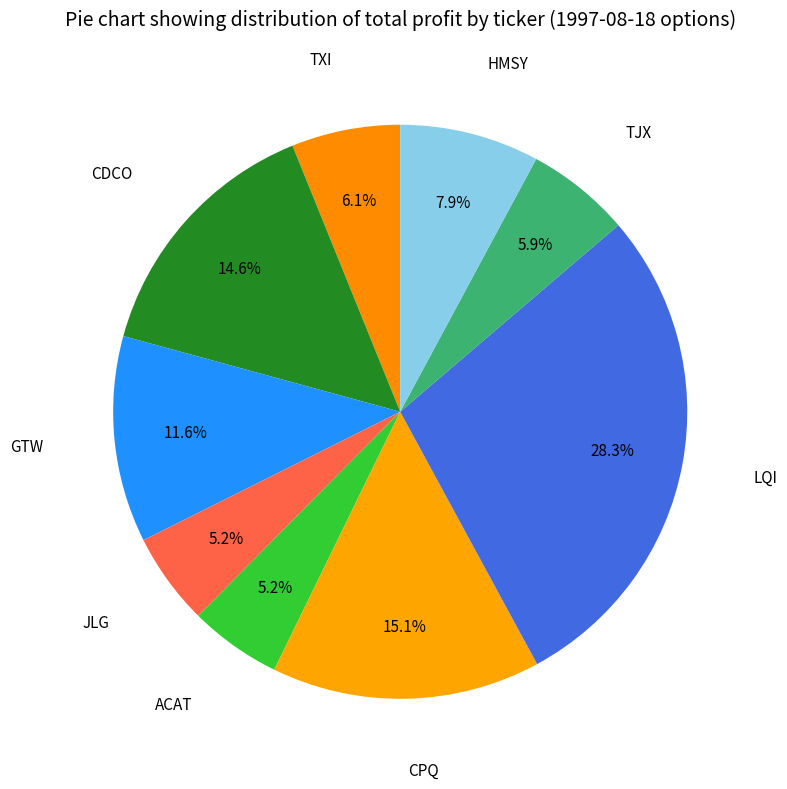

How many slices are in this pie chart?

9